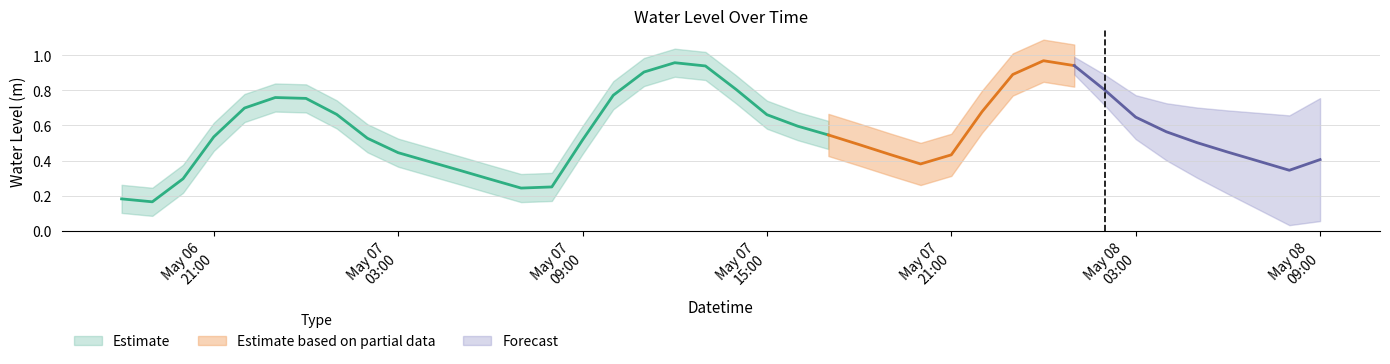

What is the value of the 9th point from the left?

0.5